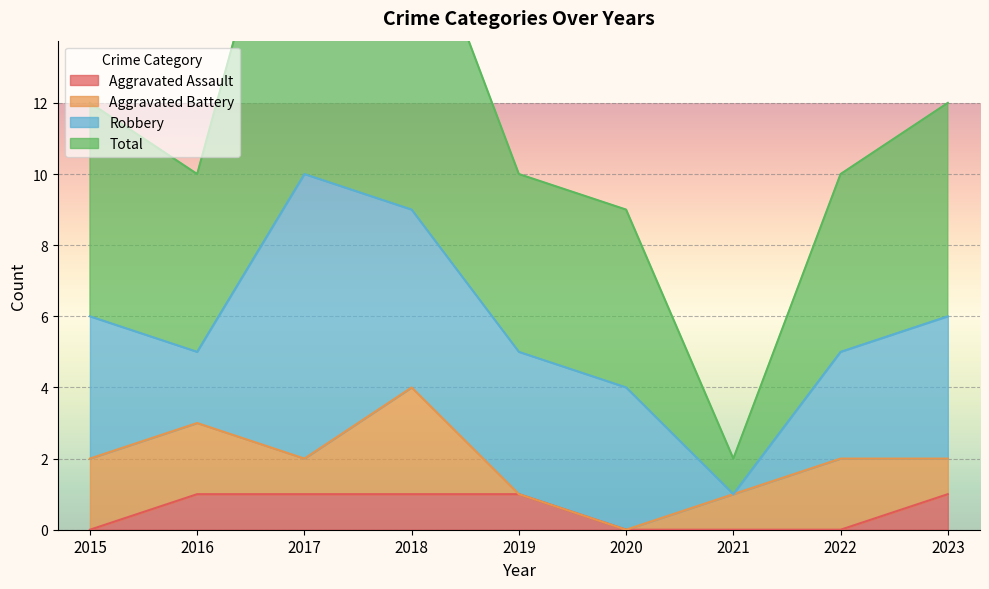

Which category has the highest value in the Aggravated Assault series?

2016